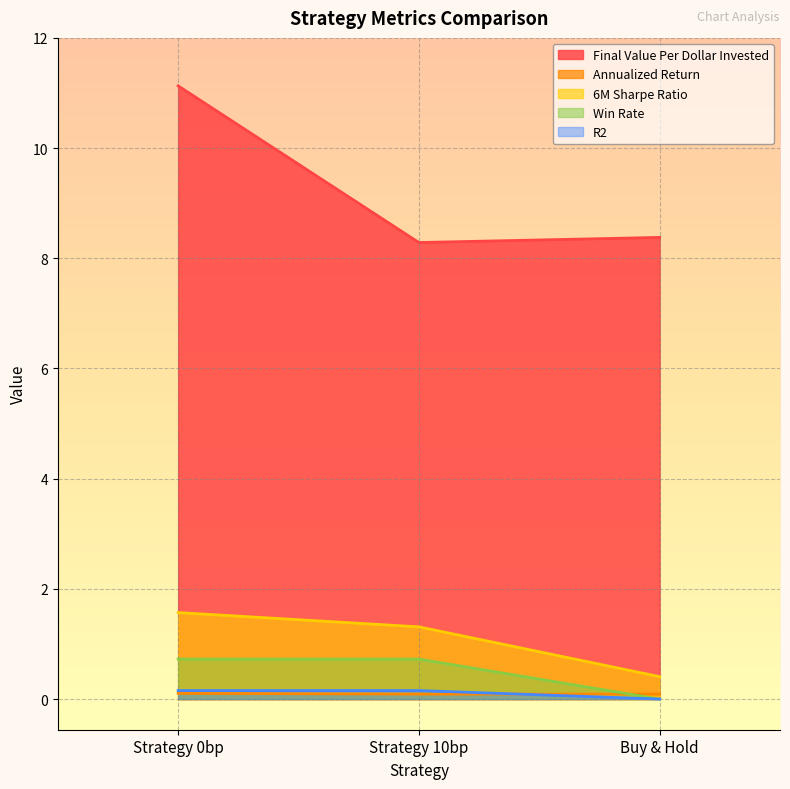

Which label corresponds to the smallest value in the chart?

Buy & Hold